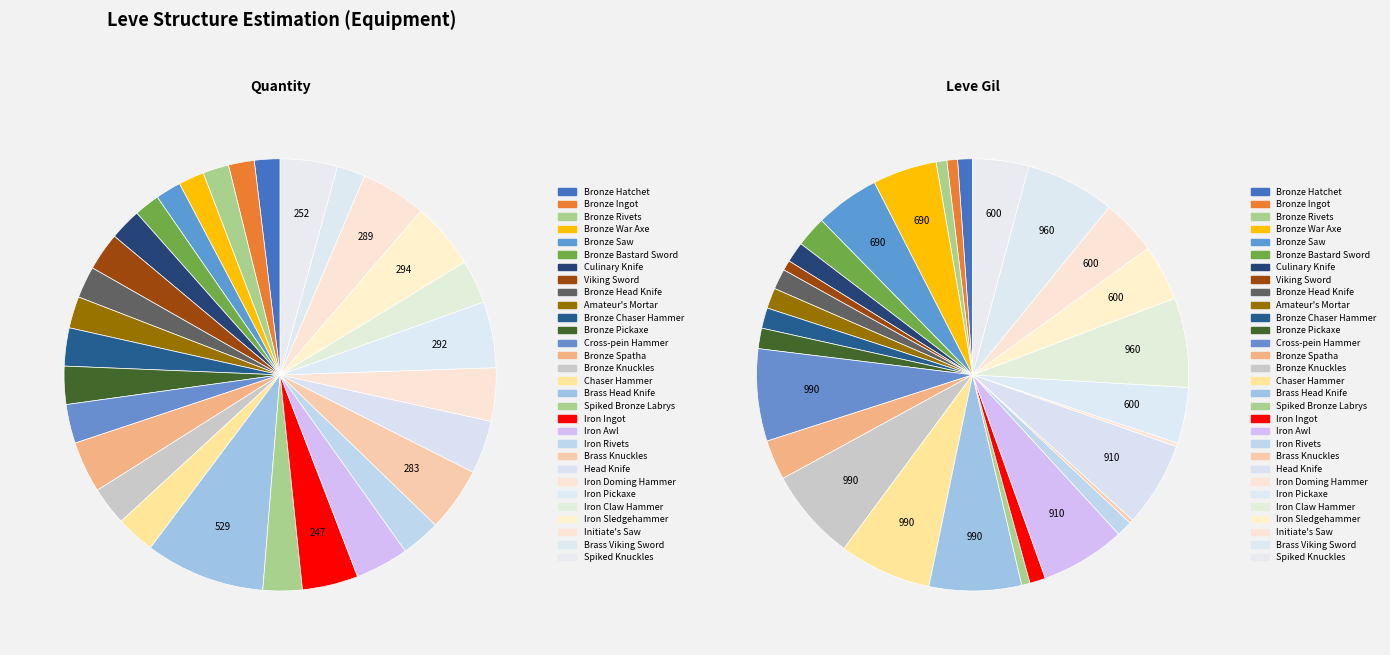

To the nearest percent, what is the difference between the largest and smallest slice percentages?

7%